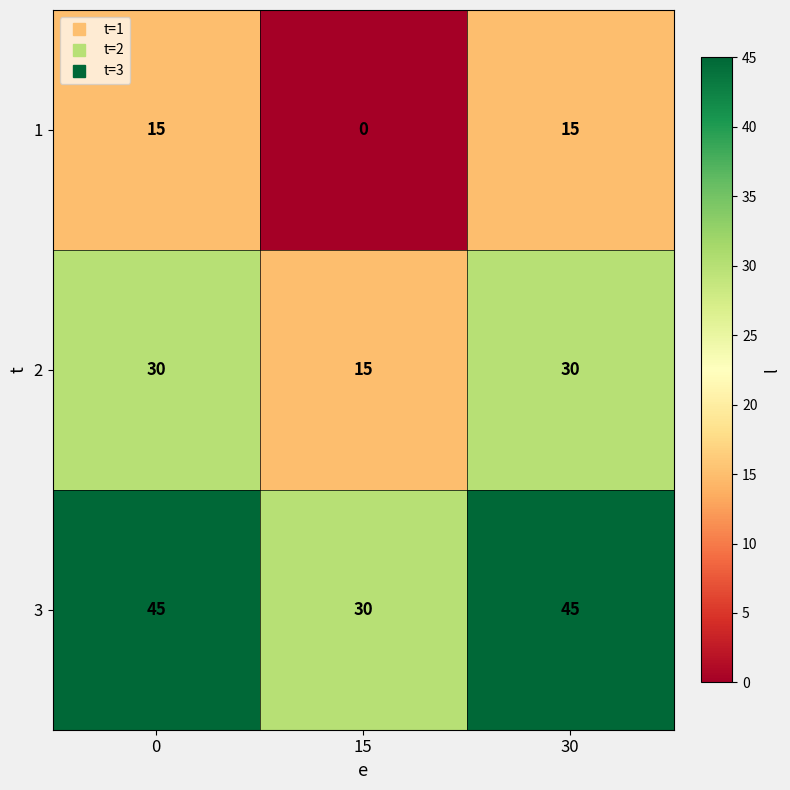

What is the sum of the 3 values at 30 and 0?

90